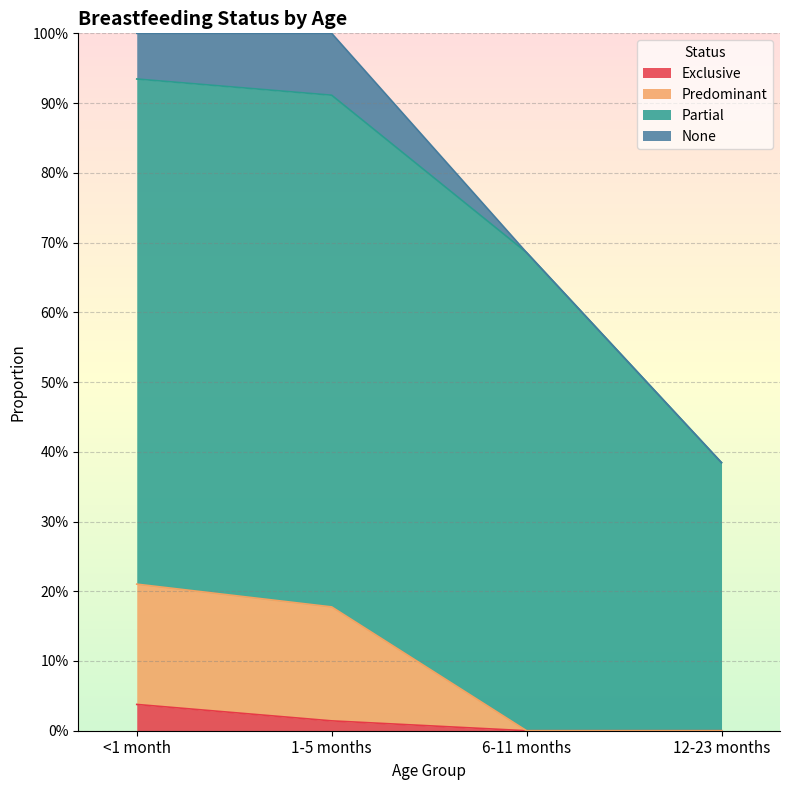

How many data points does each series have?

4